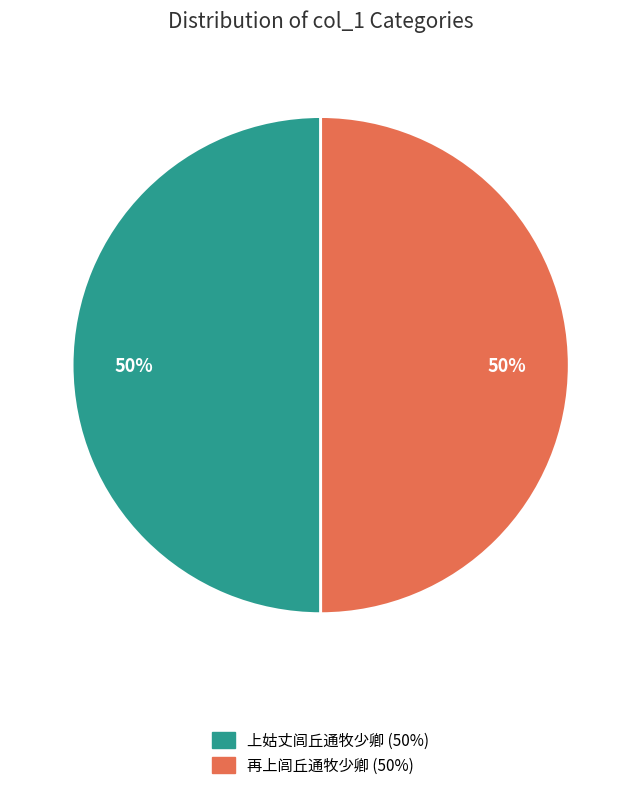

To the nearest percent, what is the average slice percentage?

50%